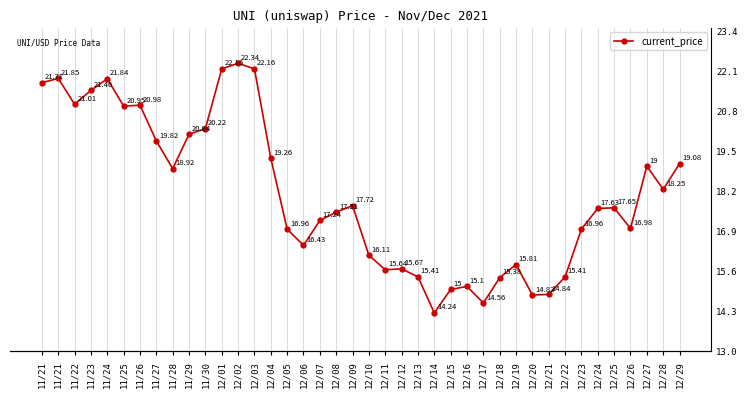

True or false: the data has more than 0 interior local peaks.

True